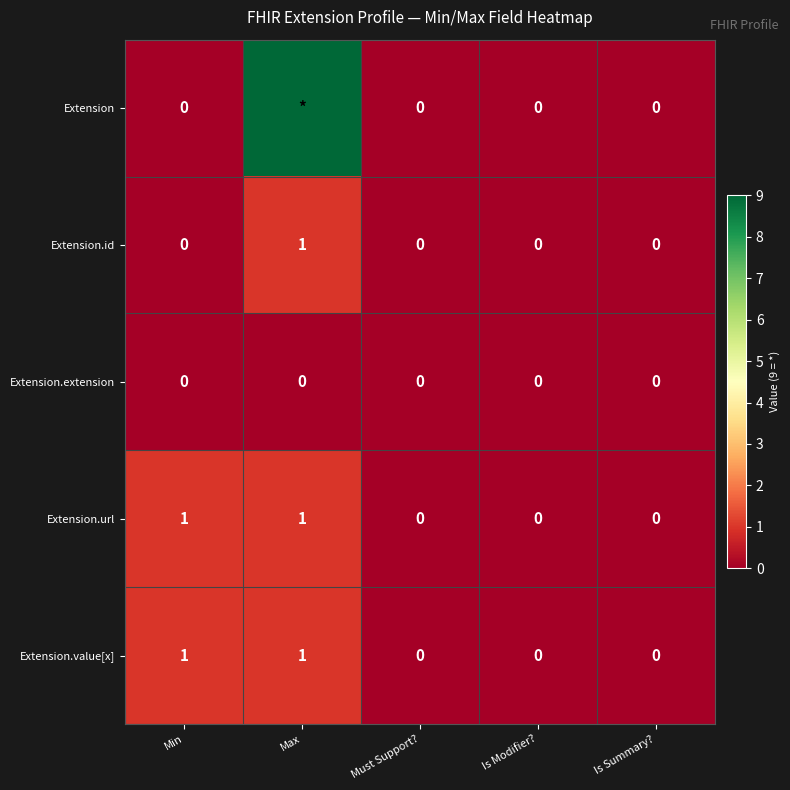

At how many categories does at least one series exceed 4?

1